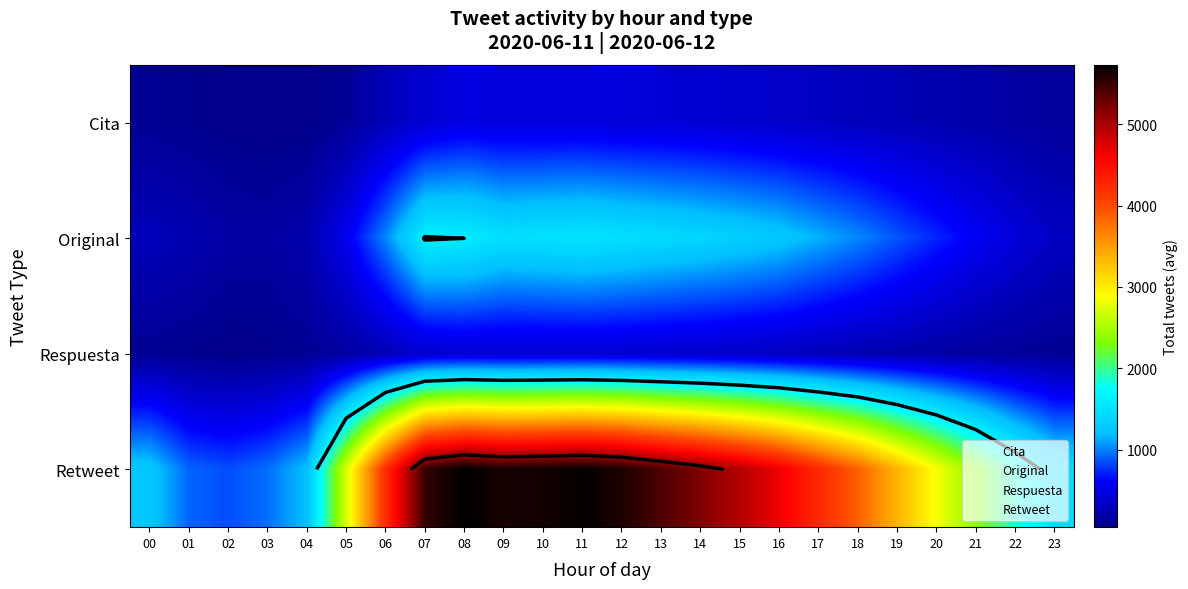

What is the difference between the Respuesta values at 02 and 20?

129.0